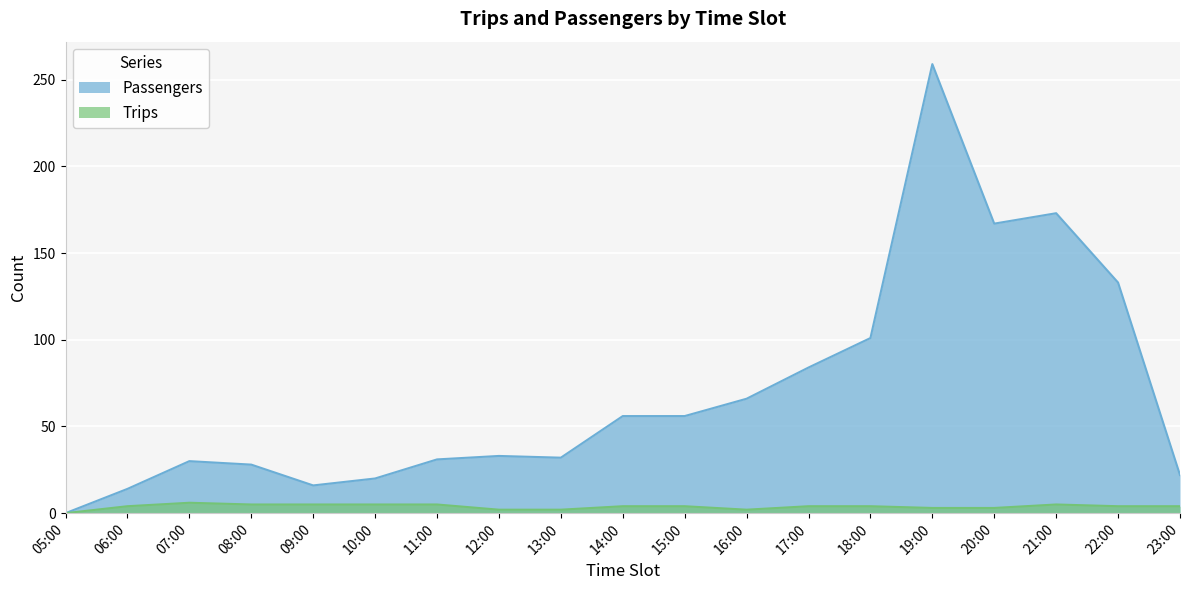

Is it true that Passengers equals 133 at 22:00?

True